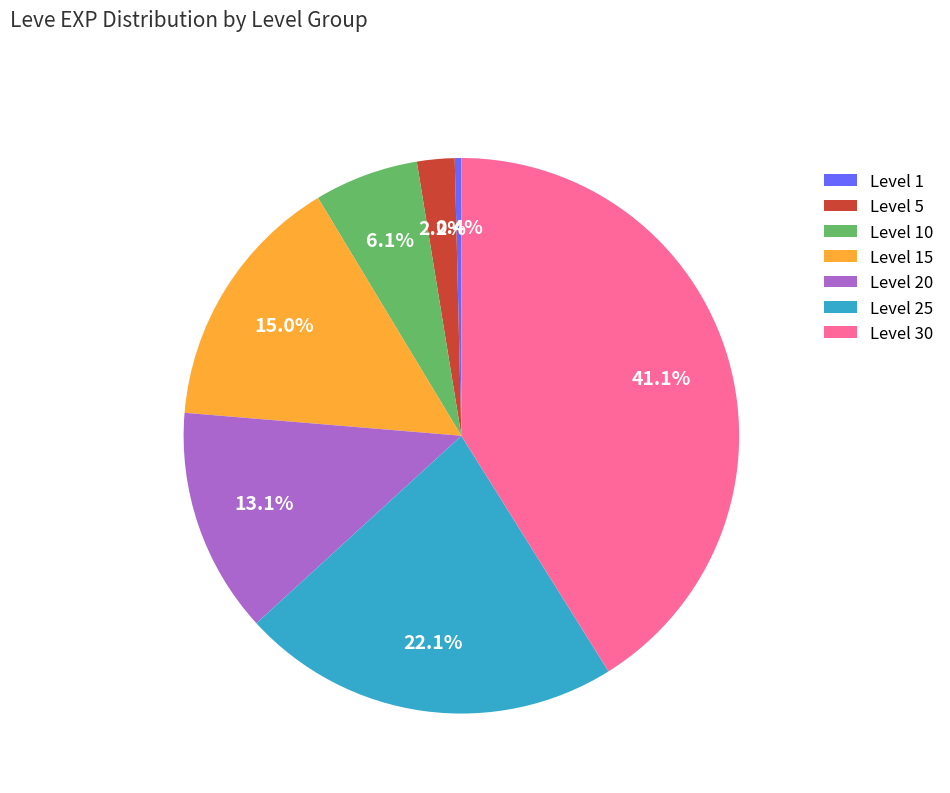

Between Level 5 and Level 20, which is larger?

Level 20